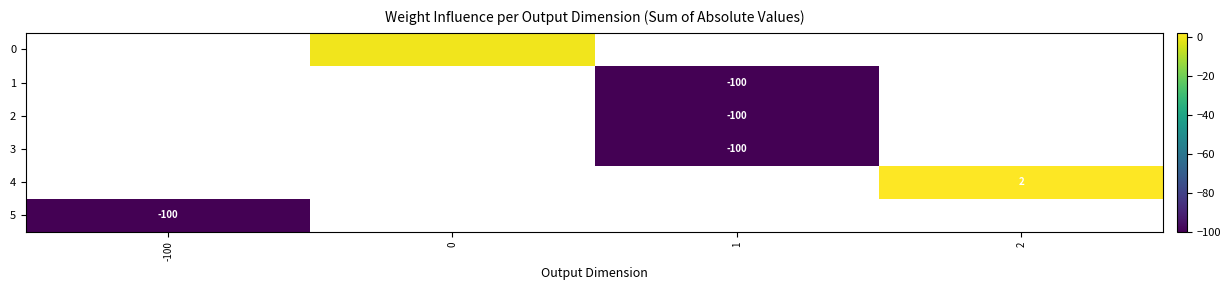

The value of 4 at 2 is 3. True or false?

False